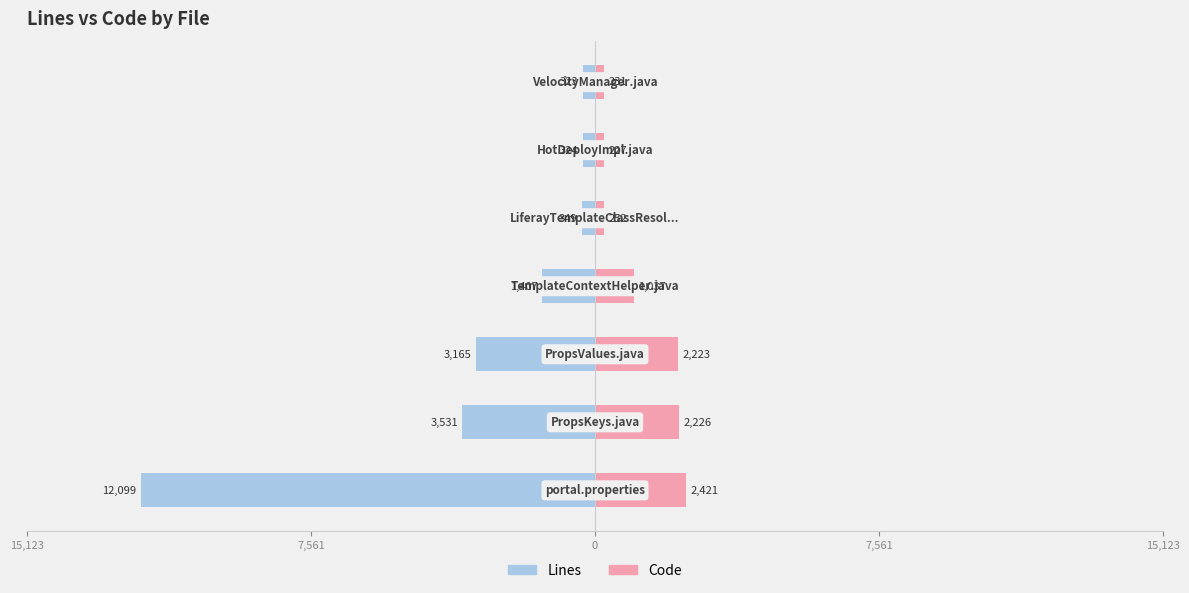

What is the difference between the maximum and minimum values in the Lines series?

11776